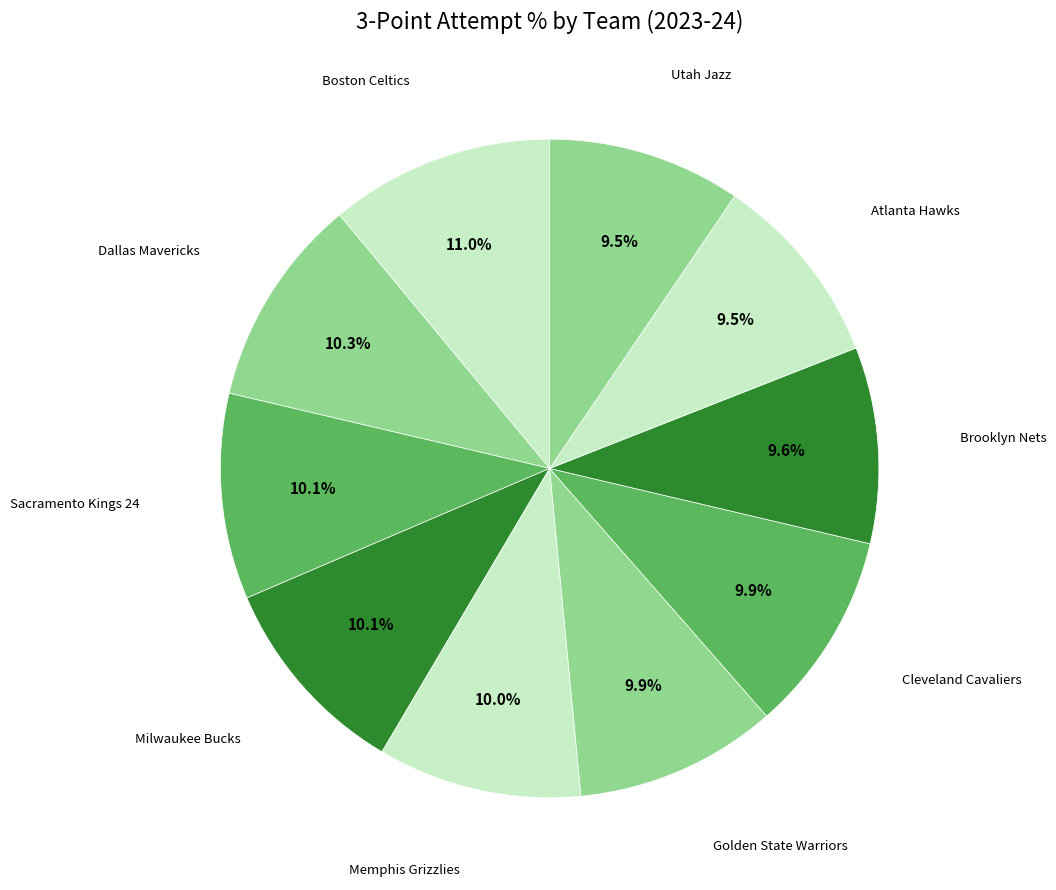

Count the number of slices in the pie.

10